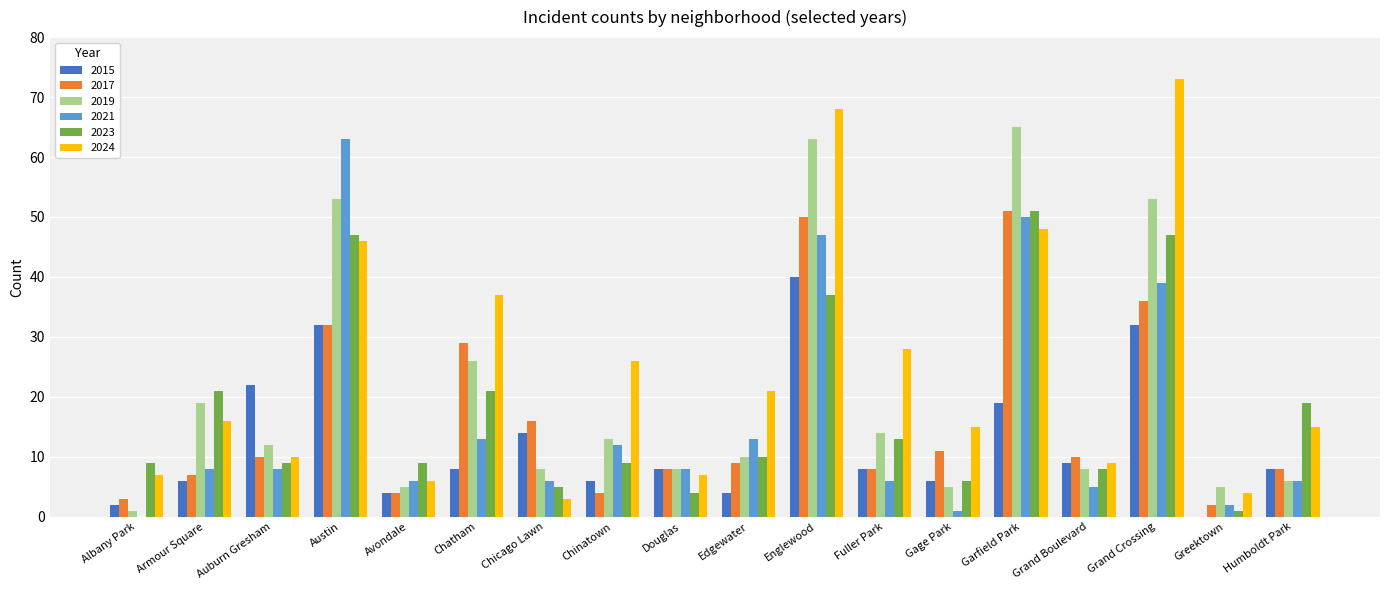

What are all the series names shown in the legend?

2015, 2017, 2019, 2021, 2023, 2024